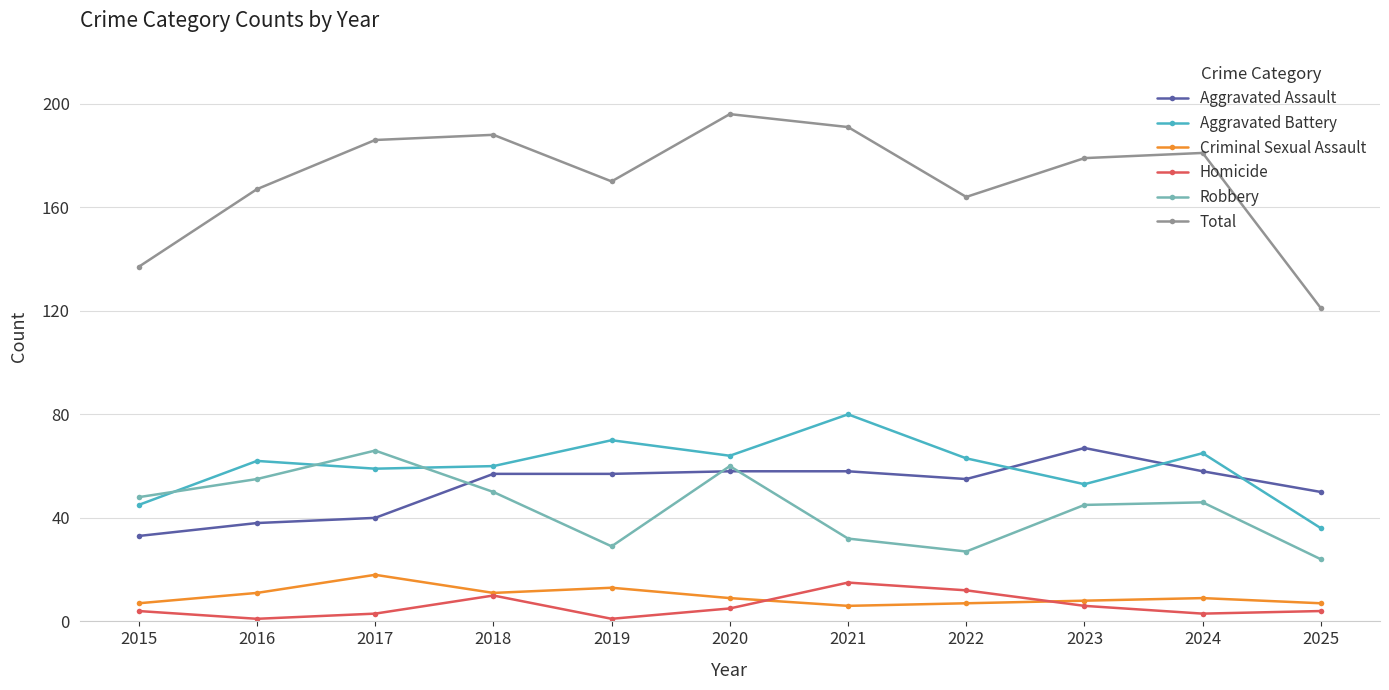

What is the difference between the maximum and second lowest values in the Aggravated Battery series?

35